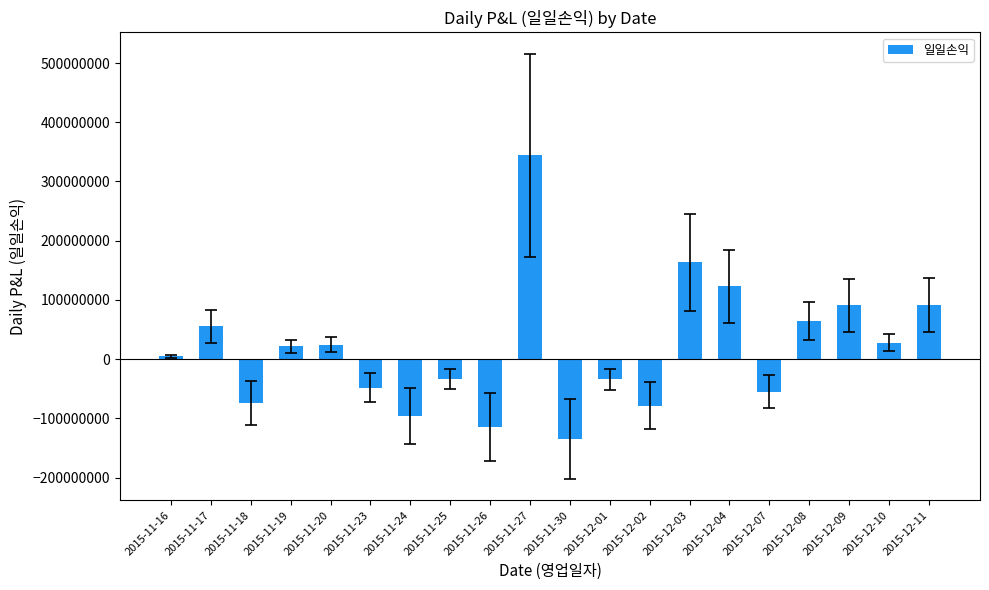

Does the chart contain stacked bars?

No